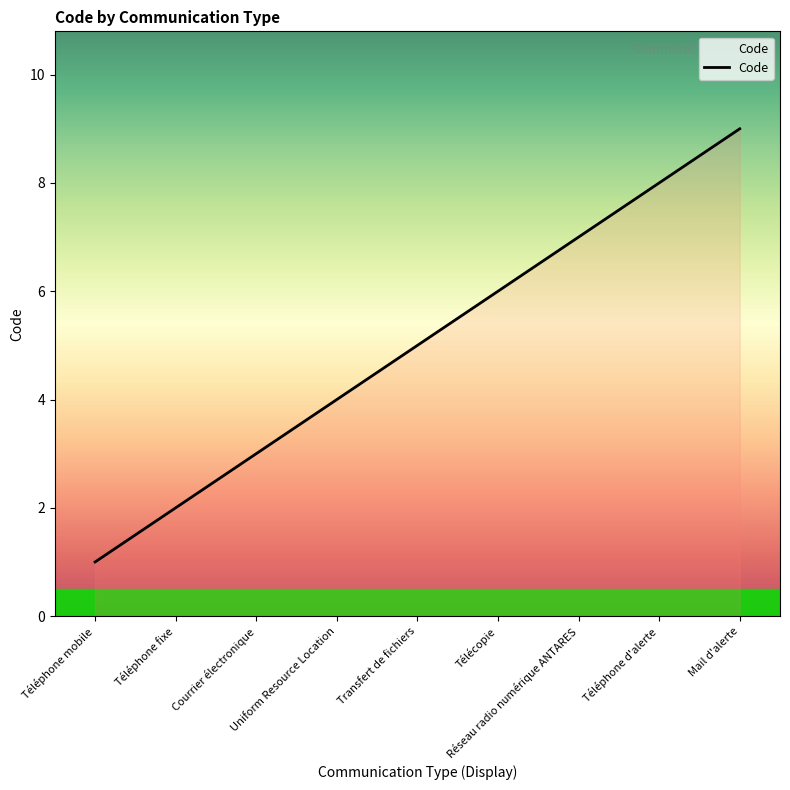

The value at Téléphone fixe is 1. True or false?

False